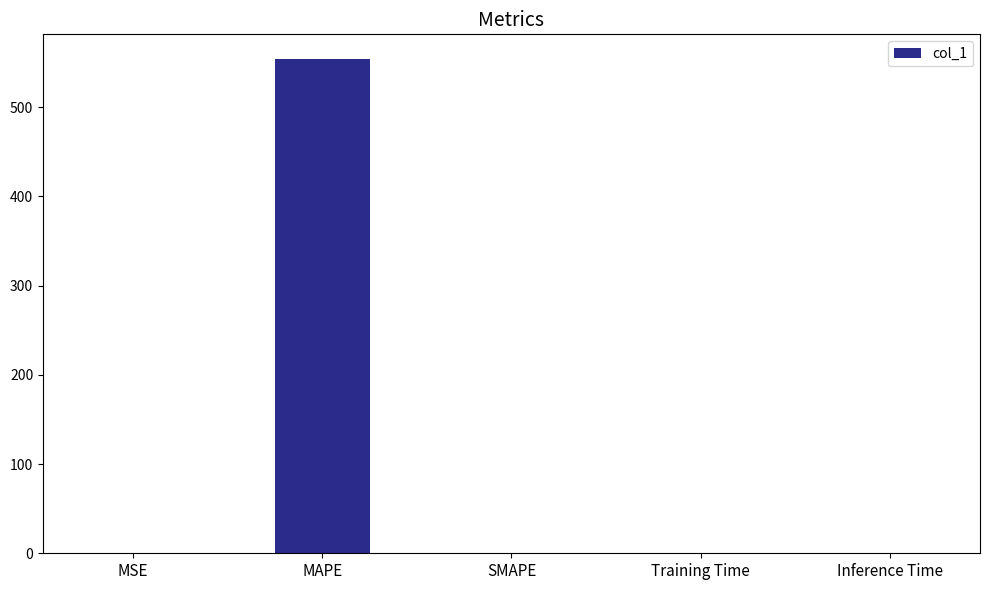

Which has a higher value, Inference Time or MAPE?

MAPE